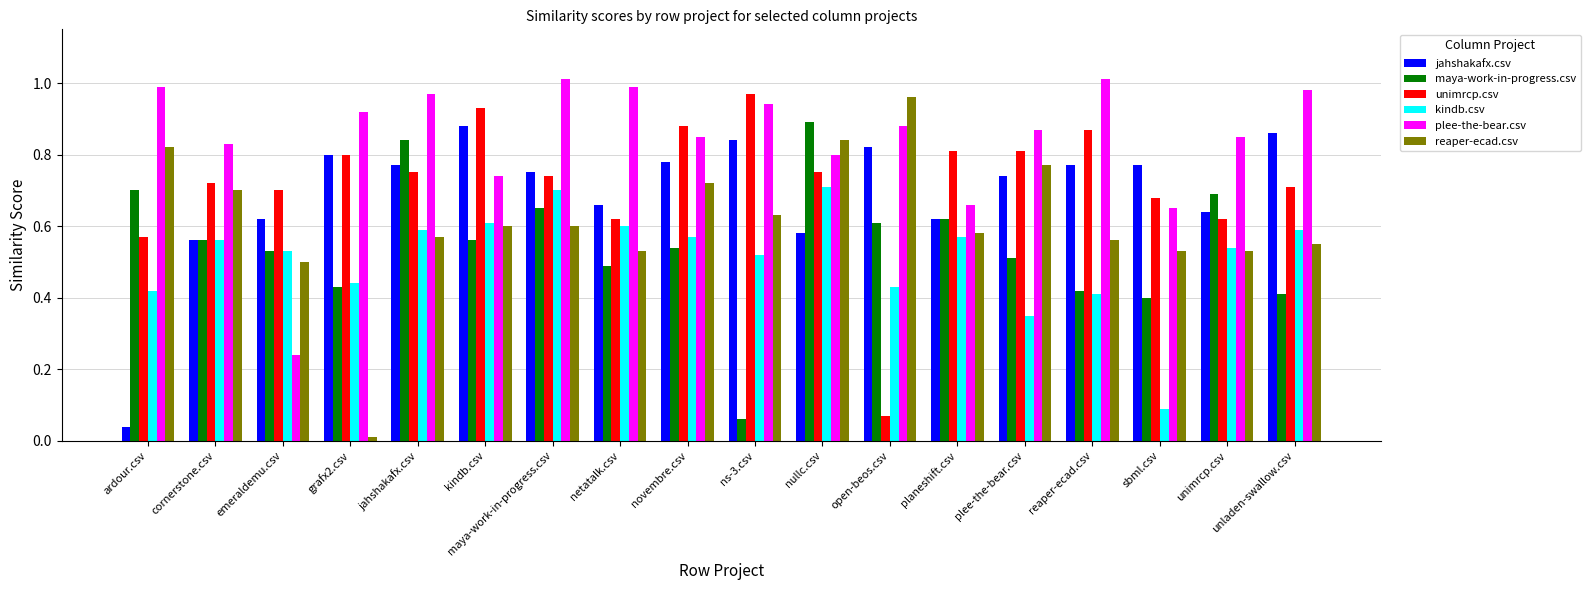

How many distinct data groups are displayed?

6